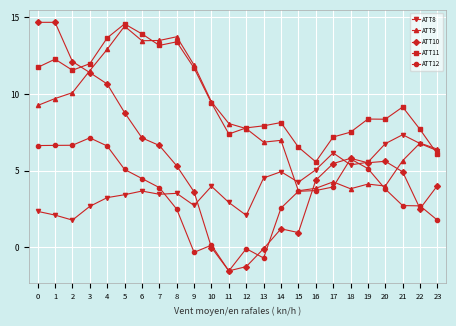

What is the difference between the maximum and second lowest values in the ATT8 series?

5.3